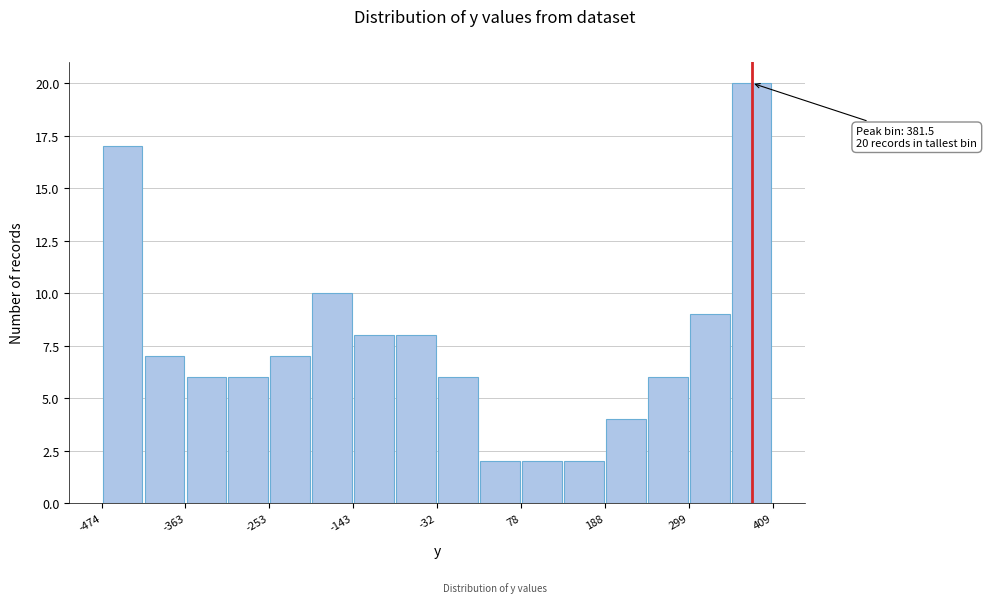

Around what value on the x-axis is the tallest bar? Give the approximate position of its centre, as read against the axis.

380